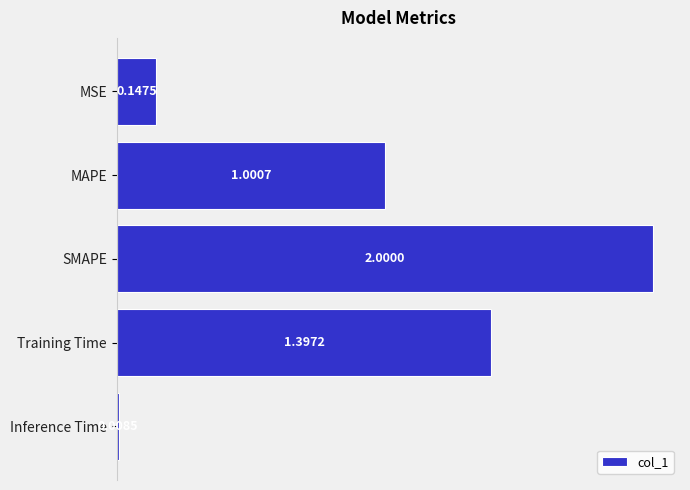

What is the difference between the second highest and second lowest values?

1.2